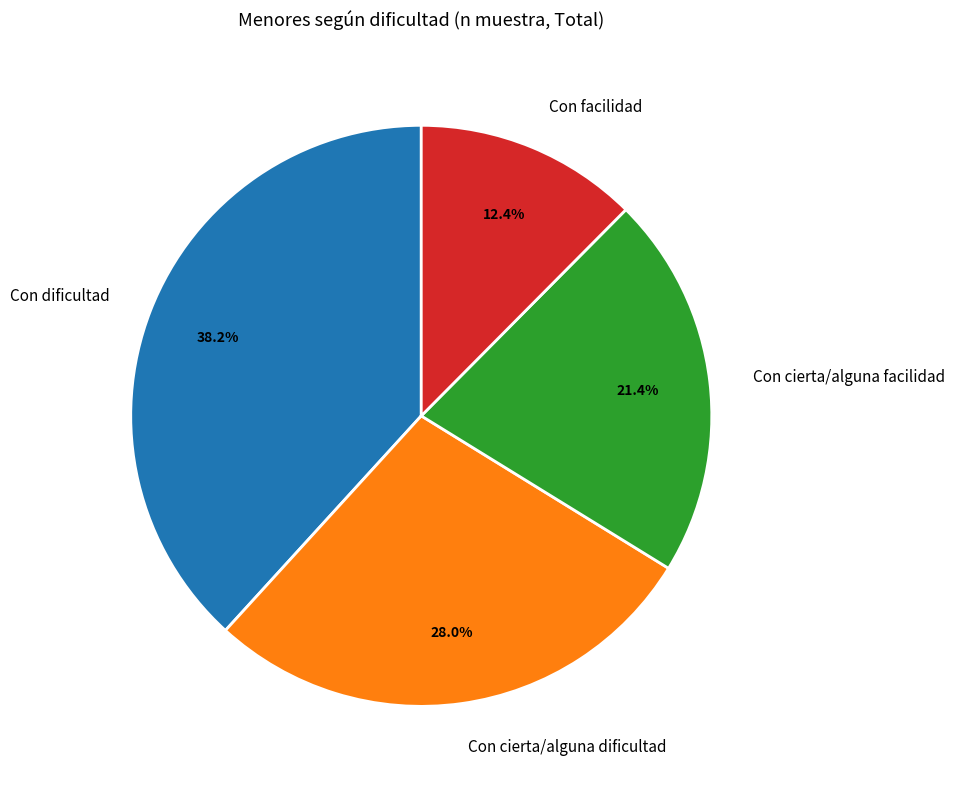

Is it true that Con dificultad is 38% of the pie?

True